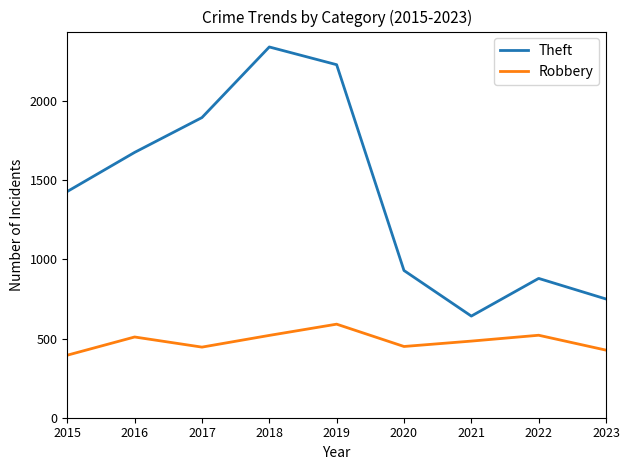

True or false: Theft and Robbery cross at least once.

False